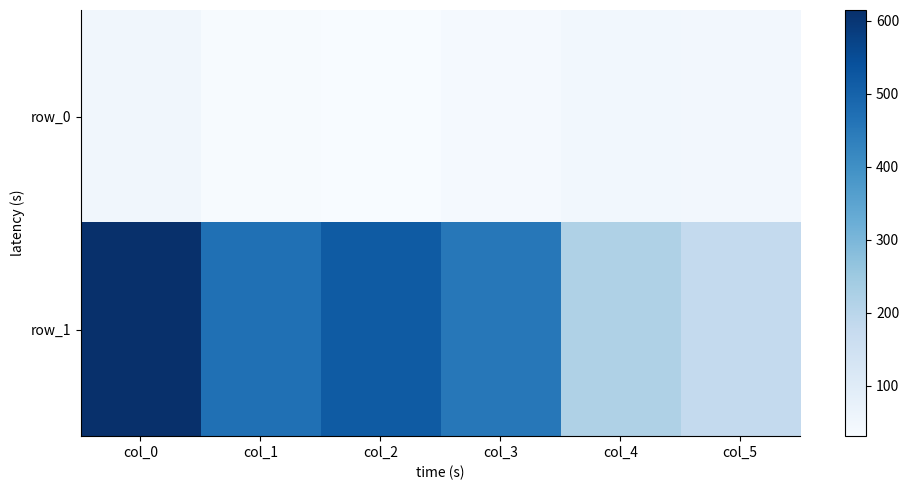

The value of row_1 at col_3 is 644. True or false?

False